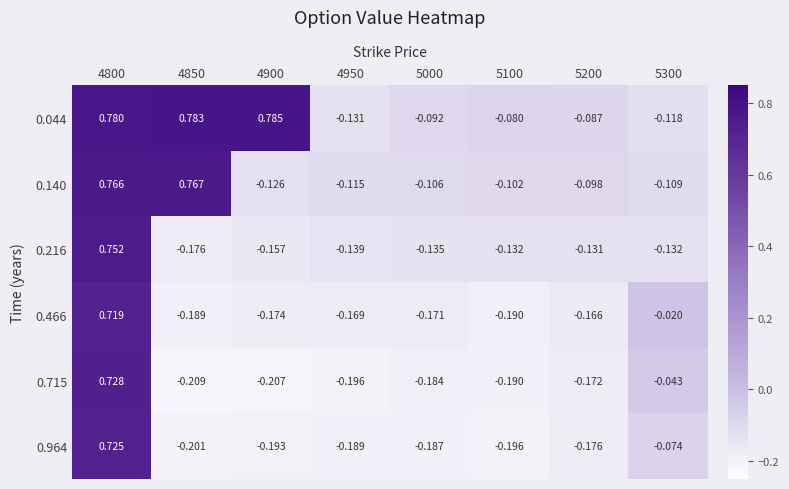

Is the value of 0.140 at 4800 greater than the value of 0.044 at 5100?

Yes